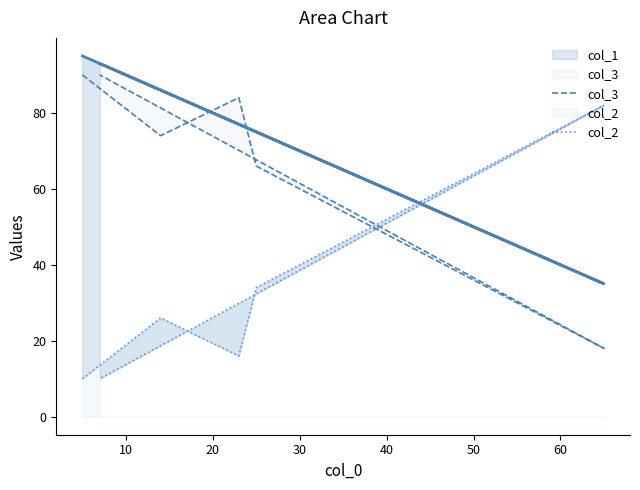

What is the sum of all col_2 values?

178